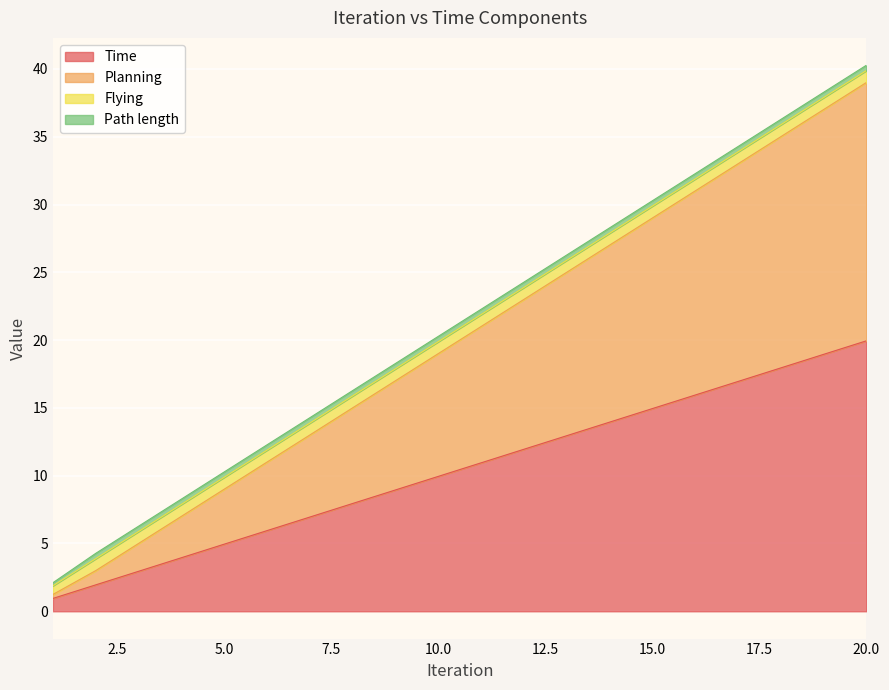

What is the value of the Planning point at the 20th from the left?

39.0